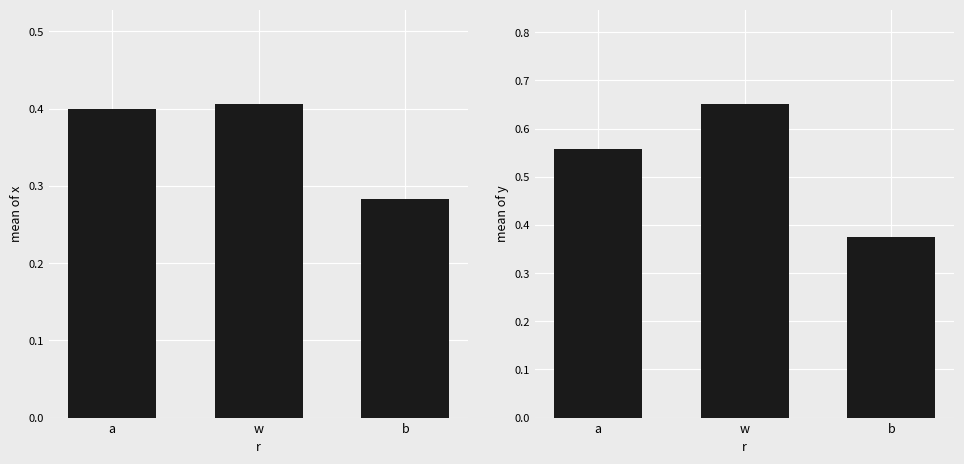

What is the label of the 3rd bar from the right?

a